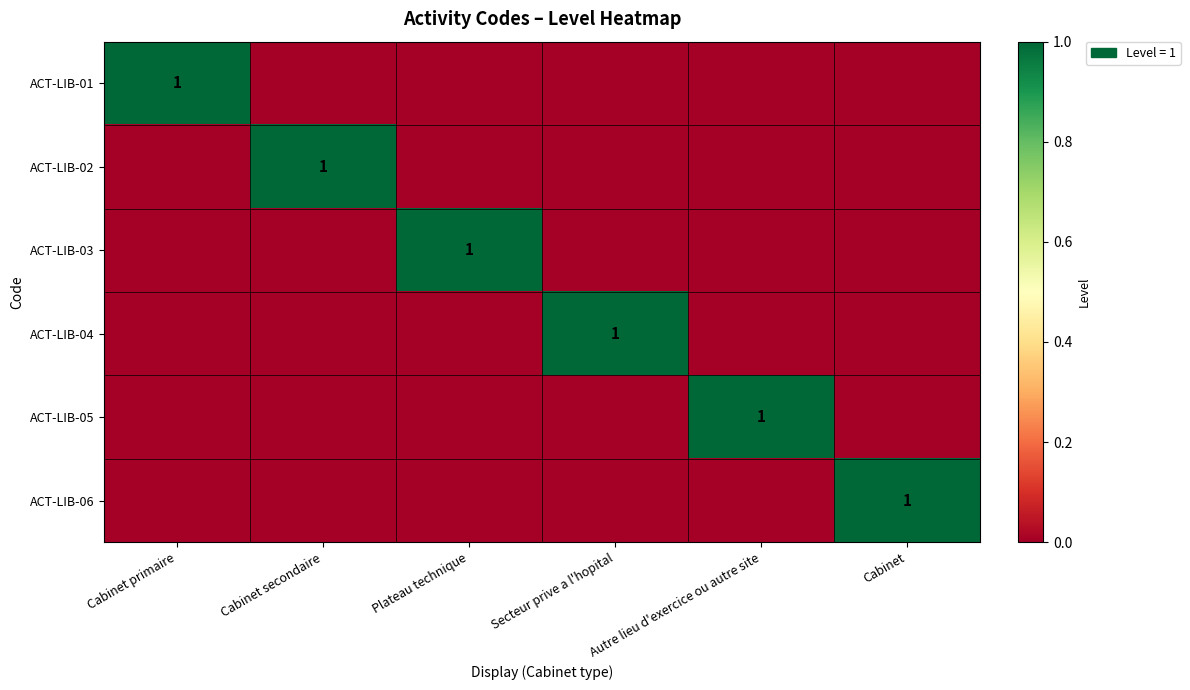

The value of ACT-LIB-04 at Secteur prive a l'hopital is 1. True or false?

True